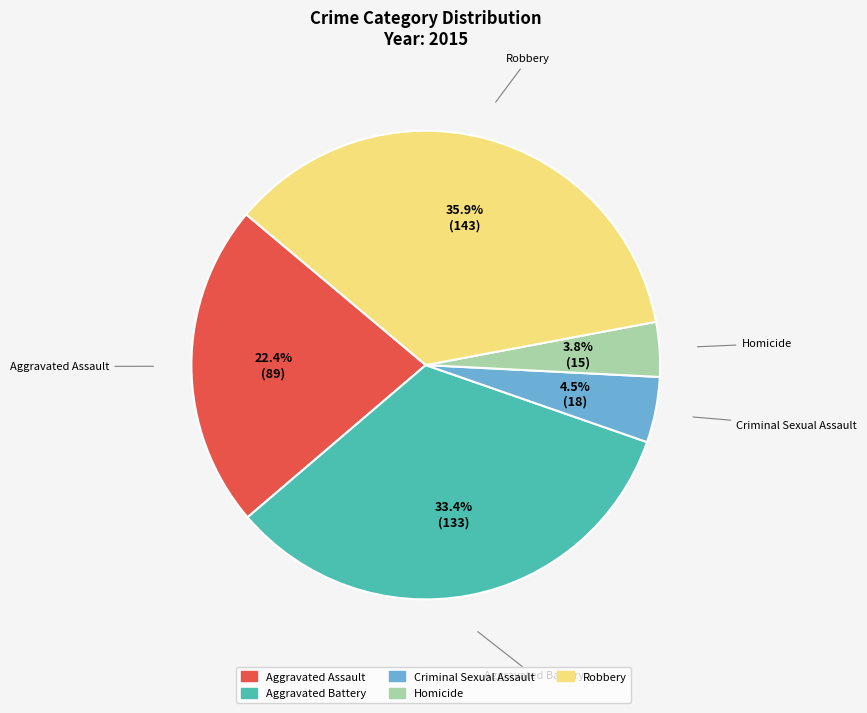

Which has a higher value, Aggravated Assault or Criminal Sexual Assault?

Aggravated Assault